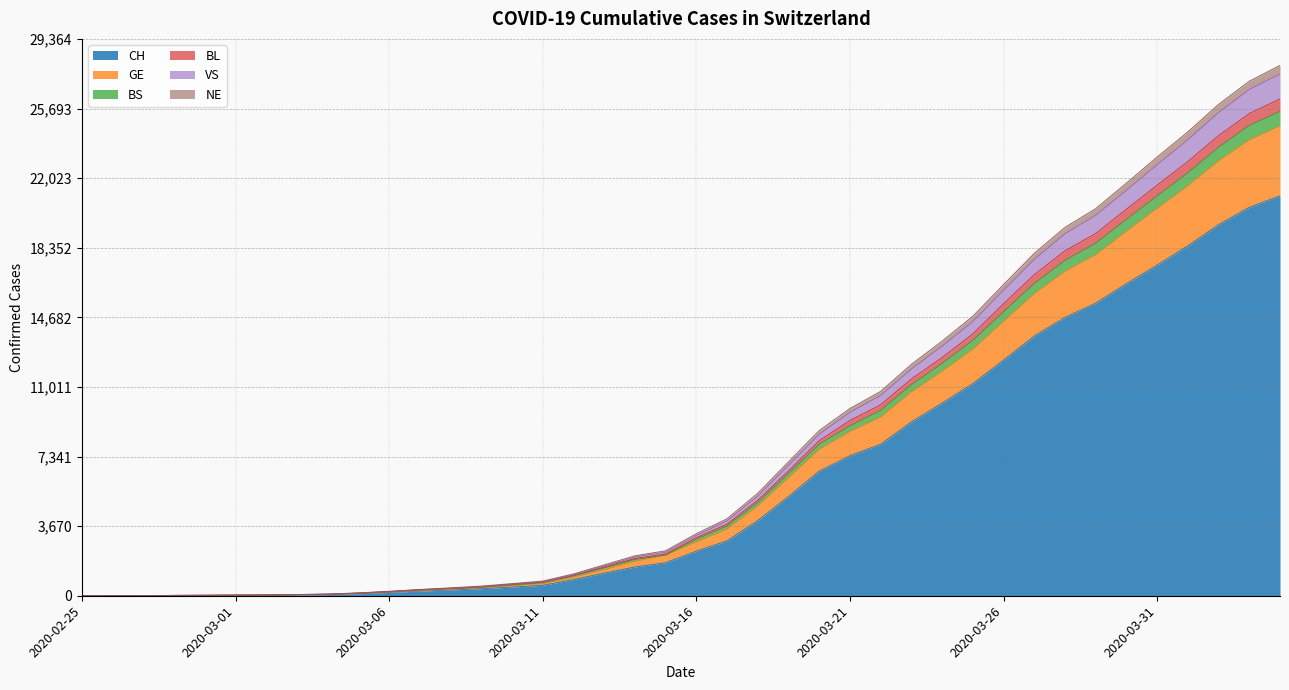

What is the highest value of the CH series?

21088